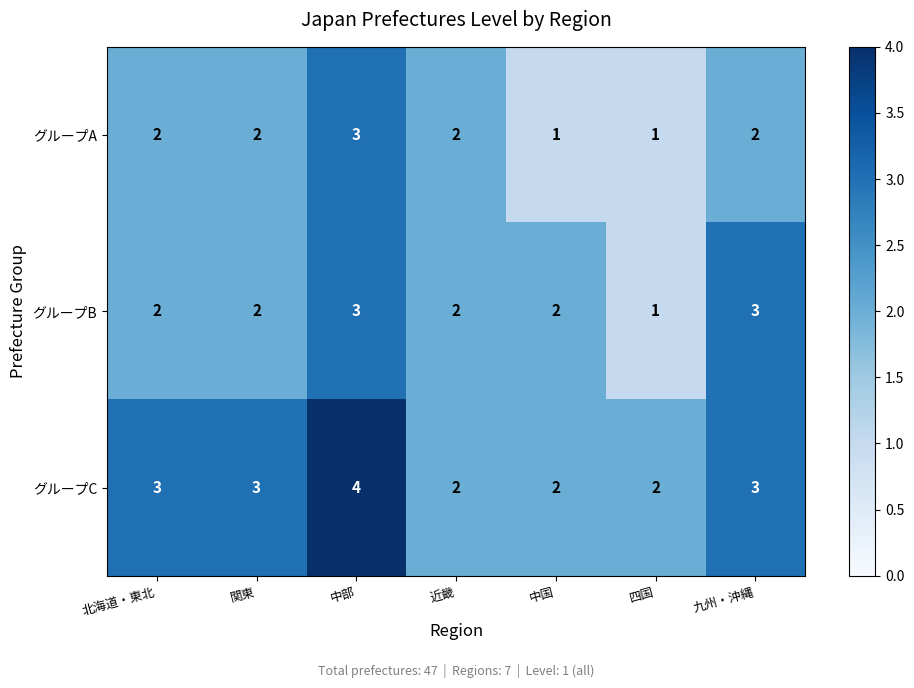

The グループB series shows 5 at 九州・沖縄. True or false?

False